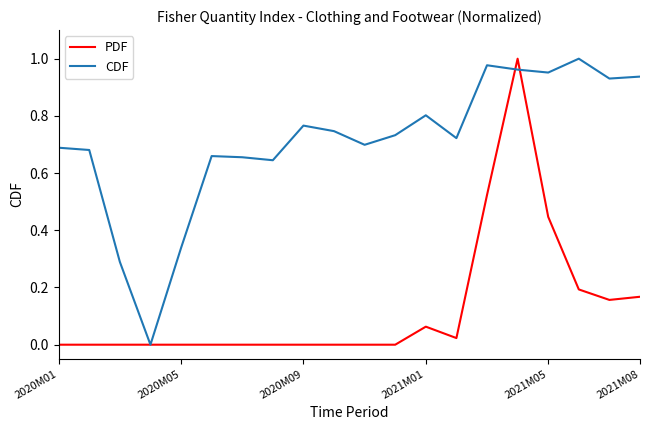

Which series has the largest total across all categories?

CDF